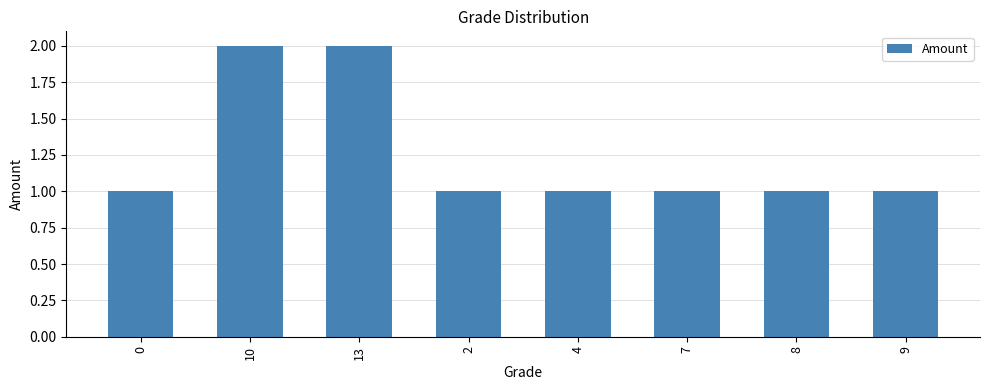

What is the label of the 8th bar from the left?

9